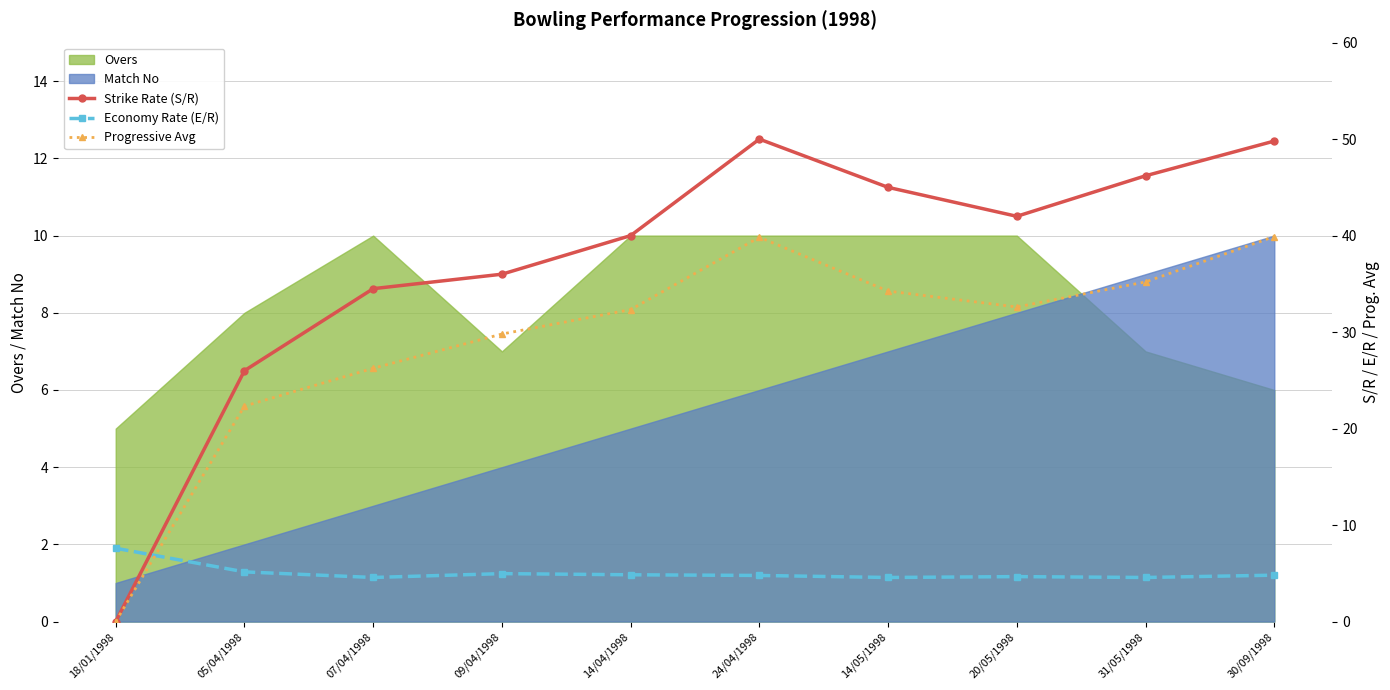

What is the label of the 8th point from the right?

07/04/1998